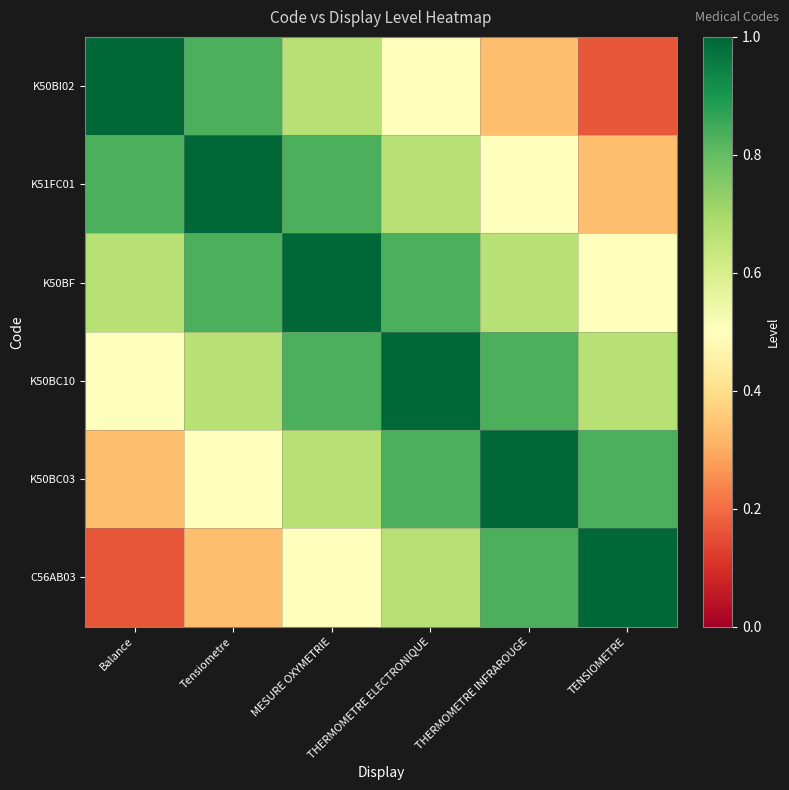

Reading left to right, transcribe all the data shown in this chart.

K50BI02: Balance=1.0	Tensiometre=0.8	MESURE OXYMETRIE=0.7	THERMOMETRE ELECTRONIQUE=0.5	THERMOMETRE INFRAROUGE=0.3	TENSIOMETRE=0.2
K51FC01: Balance=0.8	Tensiometre=1.0	MESURE OXYMETRIE=0.8	THERMOMETRE ELECTRONIQUE=0.7	THERMOMETRE INFRAROUGE=0.5	TENSIOMETRE=0.3
K50BF: Balance=0.7	Tensiometre=0.8	MESURE OXYMETRIE=1.0	THERMOMETRE ELECTRONIQUE=0.8	THERMOMETRE INFRAROUGE=0.7	TENSIOMETRE=0.5
K50BC10: Balance=0.5	Tensiometre=0.7	MESURE OXYMETRIE=0.8	THERMOMETRE ELECTRONIQUE=1.0	THERMOMETRE INFRAROUGE=0.8	TENSIOMETRE=0.7
K50BC03: Balance=0.3	Tensiometre=0.5	MESURE OXYMETRIE=0.7	THERMOMETRE ELECTRONIQUE=0.8	THERMOMETRE INFRAROUGE=1.0	TENSIOMETRE=0.8
C56AB03: Balance=0.2	Tensiometre=0.3	MESURE OXYMETRIE=0.5	THERMOMETRE ELECTRONIQUE=0.7	THERMOMETRE INFRAROUGE=0.8	TENSIOMETRE=1.0